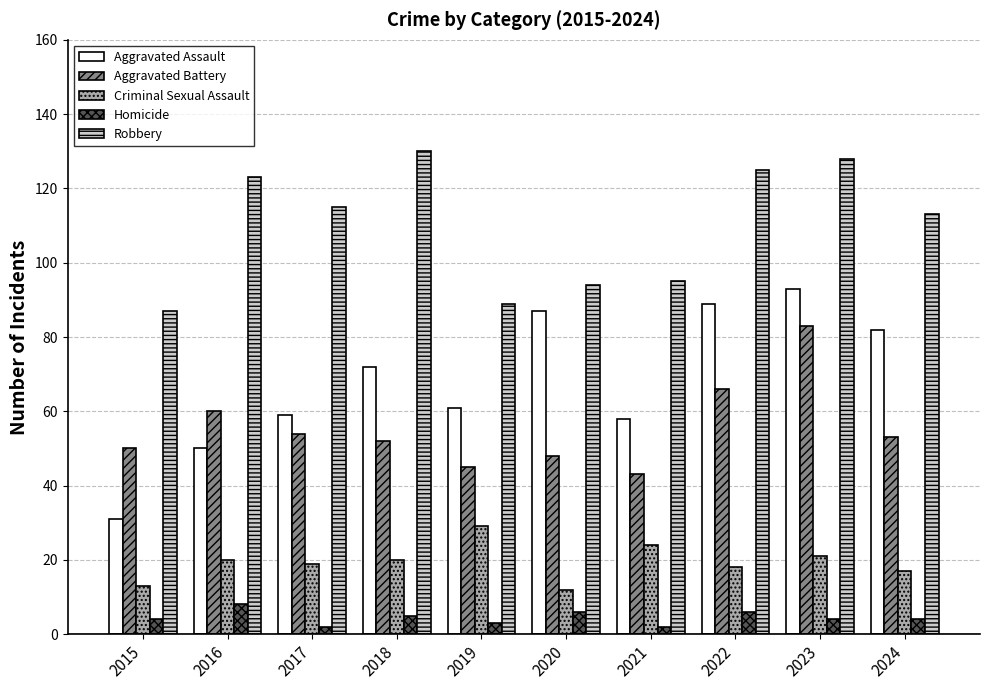

What is the sum of the Aggravated Assault values at 2015 and 2017?

90